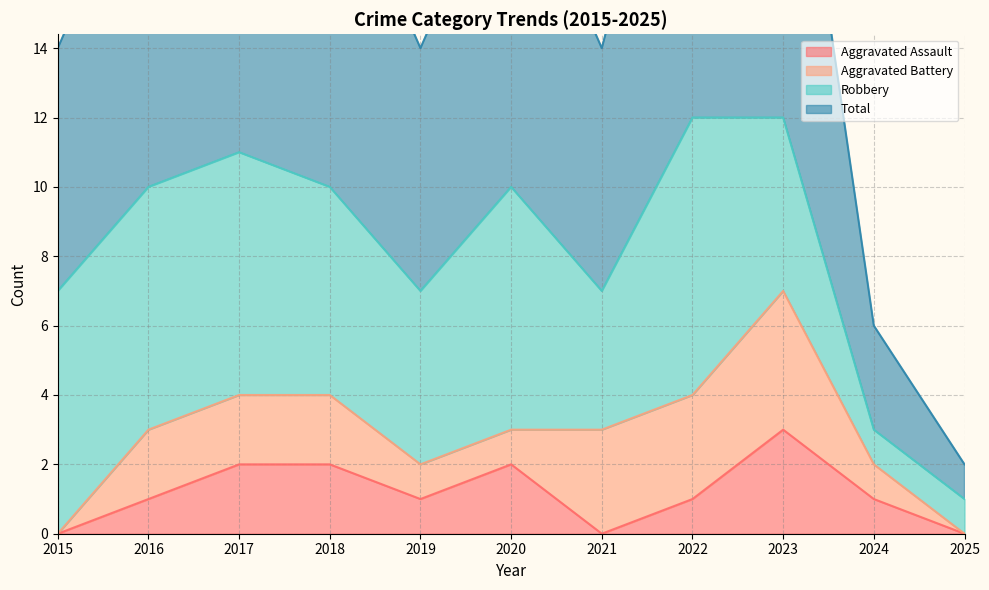

The value of Total at 2025 is 0. True or false?

False